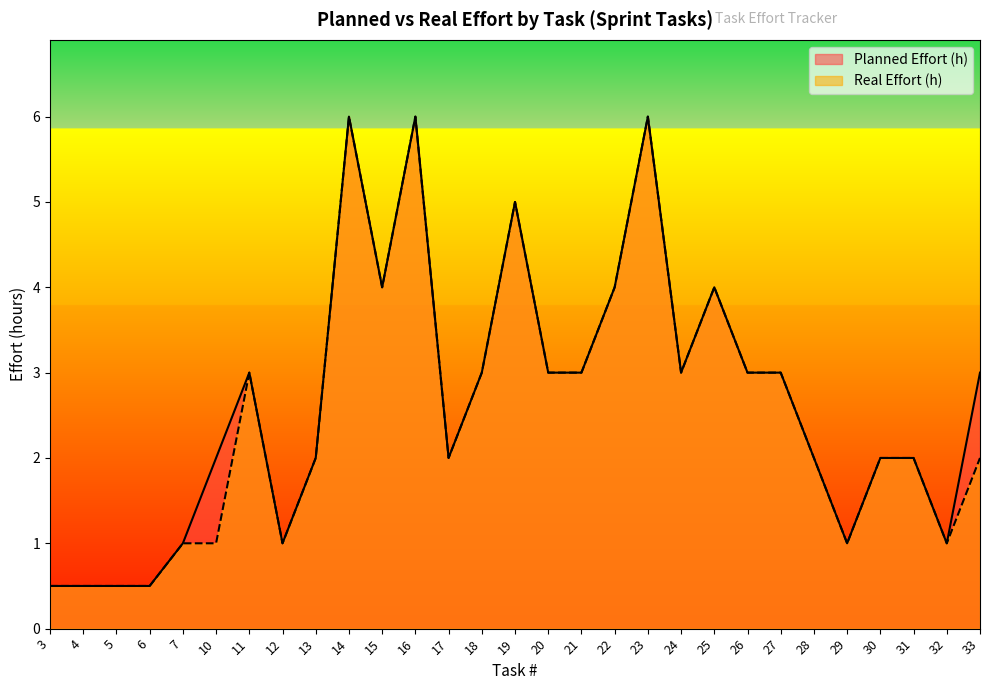

Count the number of categories in the chart.

29